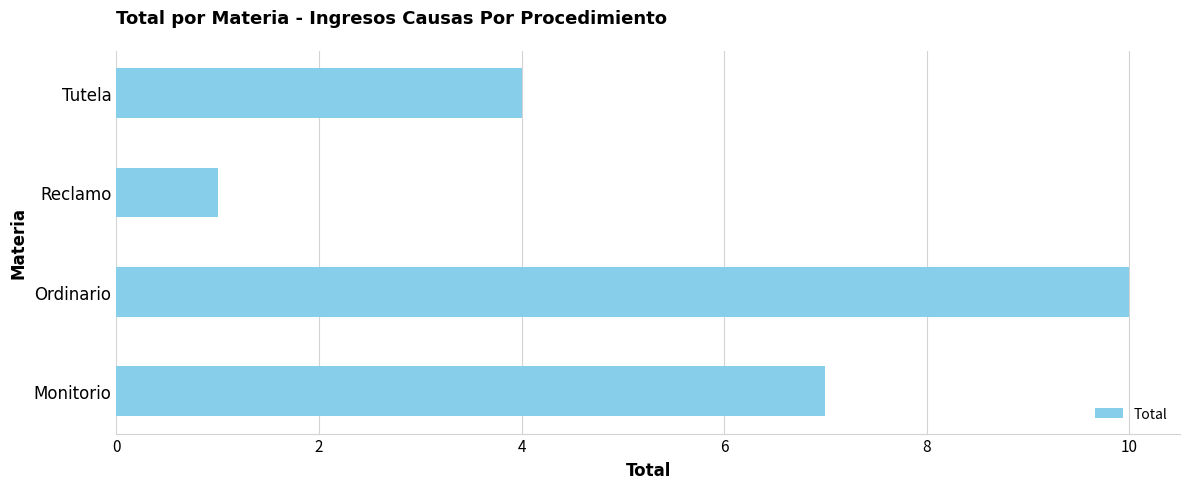

How many data points does each series have?

4